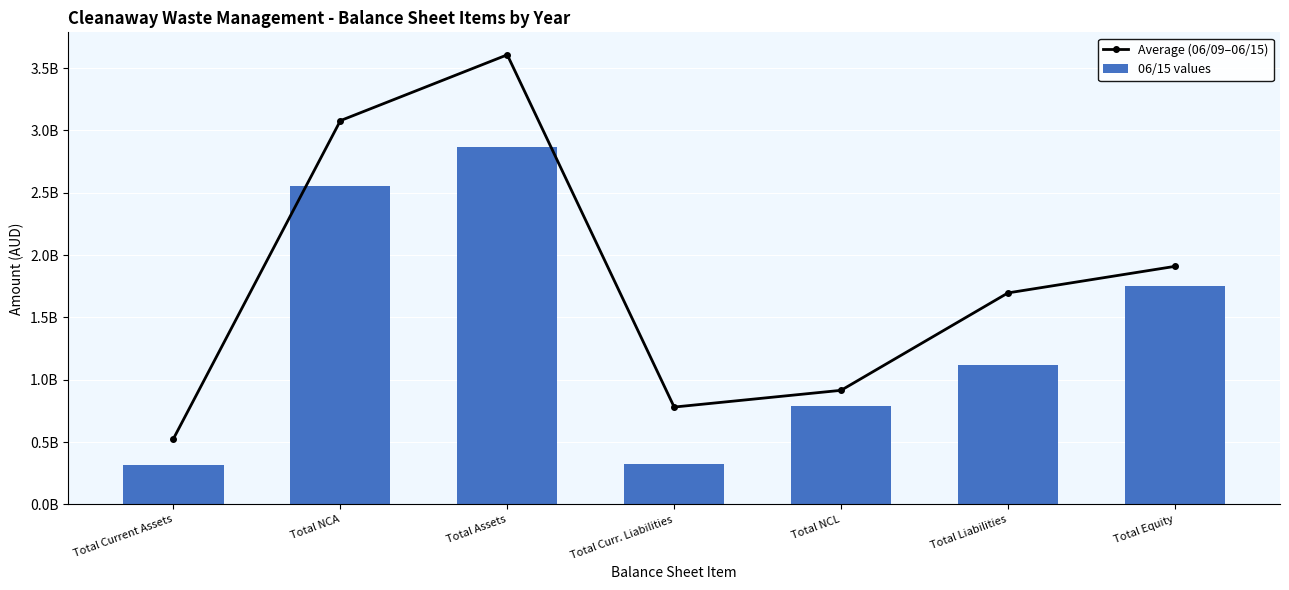

What is the value of the Average (06/09–06/15) bar at the 5th from the left?

915507428.6